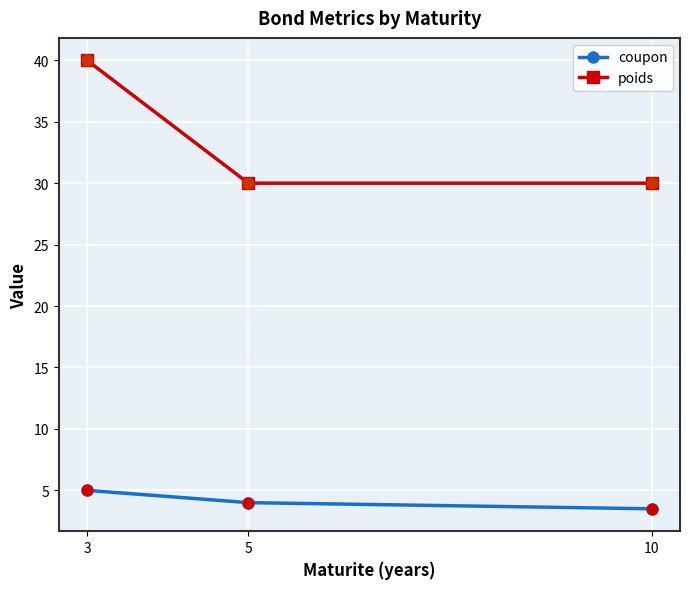

Which series has the largest range (max minus min)?

poids